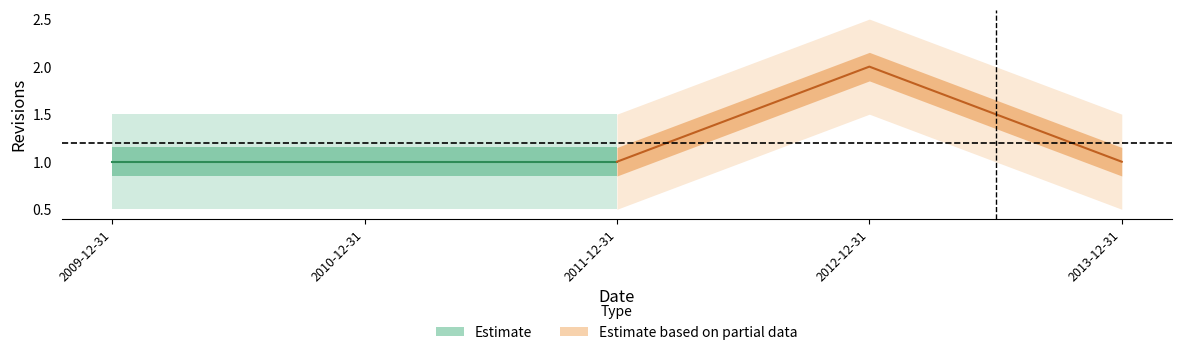

What are all the series names shown in the legend?

Estimate, Estimate based on partial data